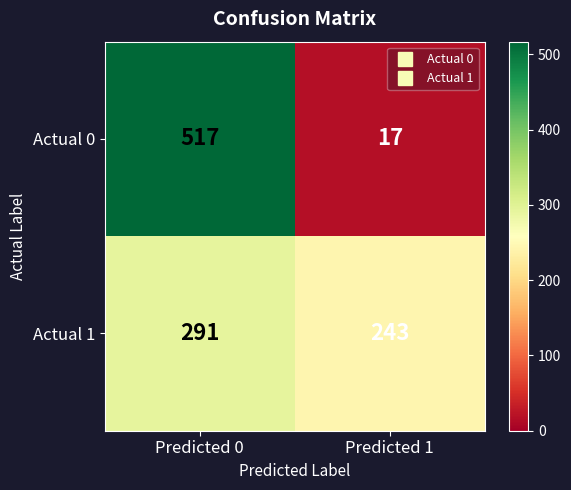

What is the minimum value shown in the chart?

17